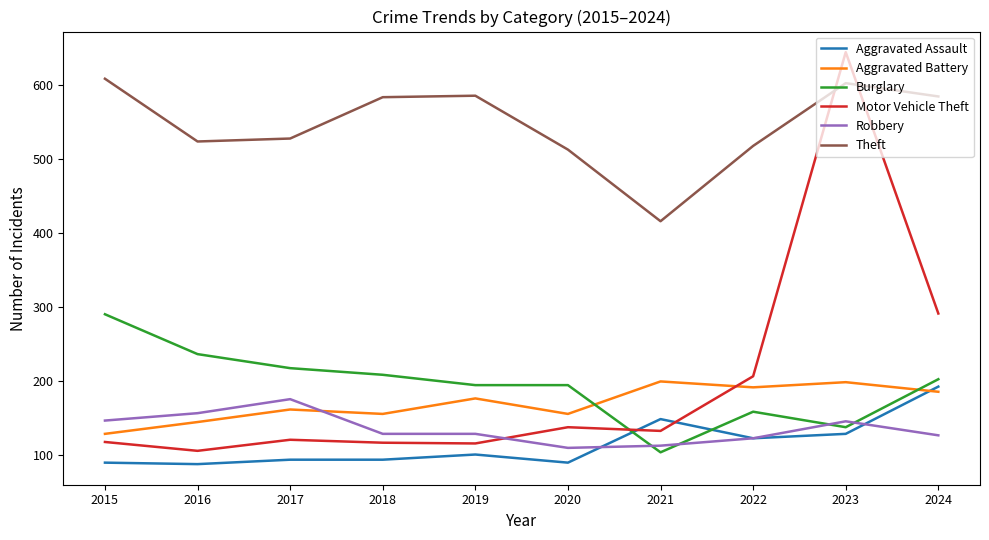

What is the greatest value displayed?

645